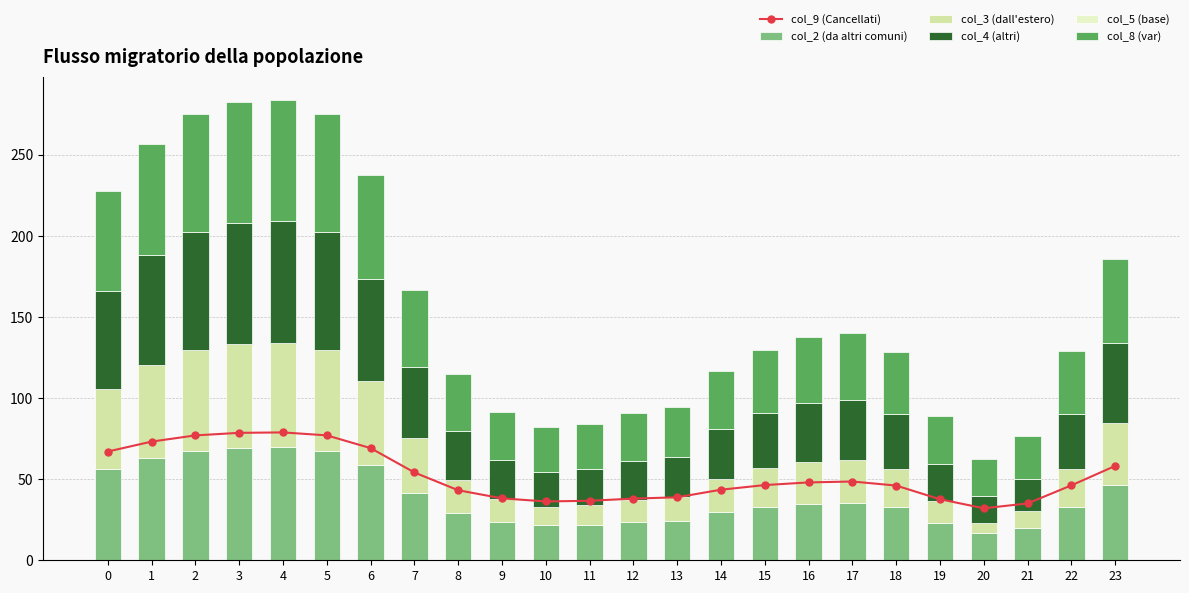

What is the difference between the highest and lowest values at 5?

77.0